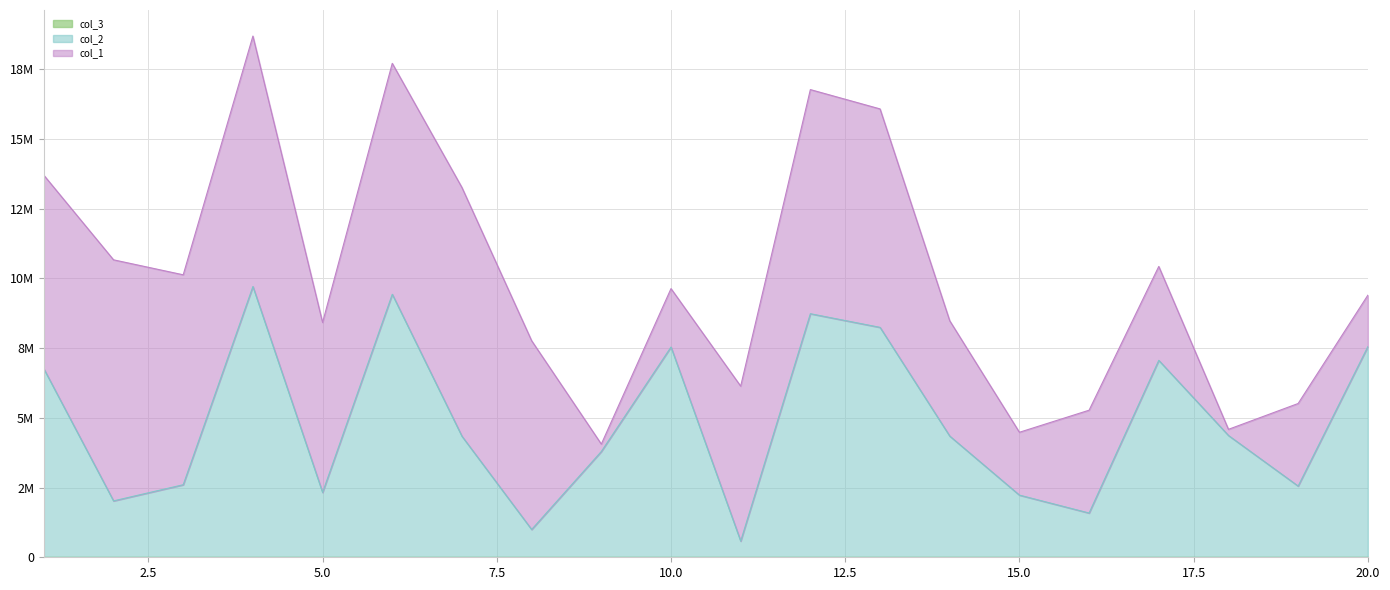

Where is the first local minimum for col_1?

3